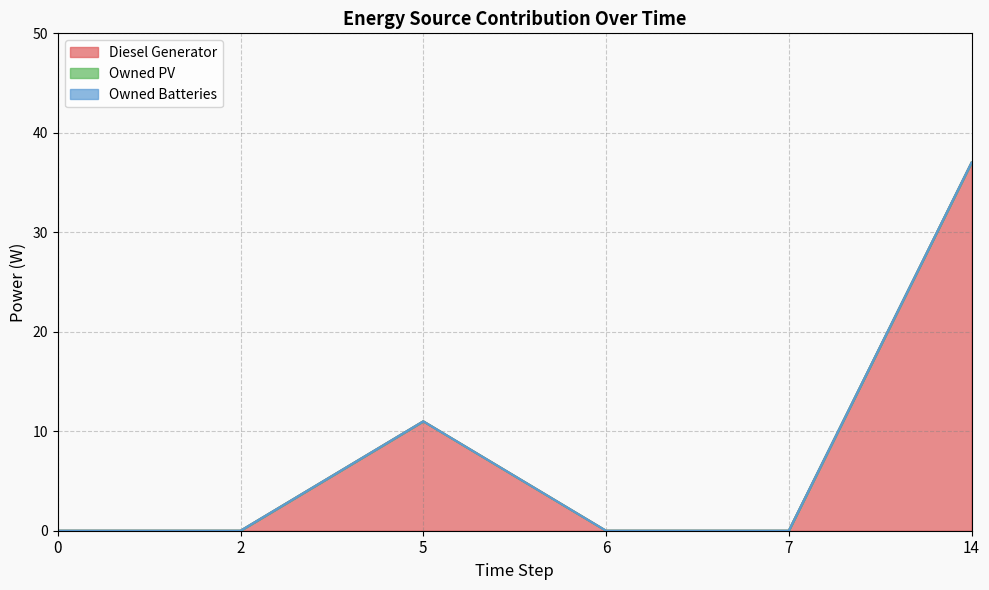

Rank the series by their maximum value, from lowest to highest.

Owned PV, Owned Batteries, Diesel Generator